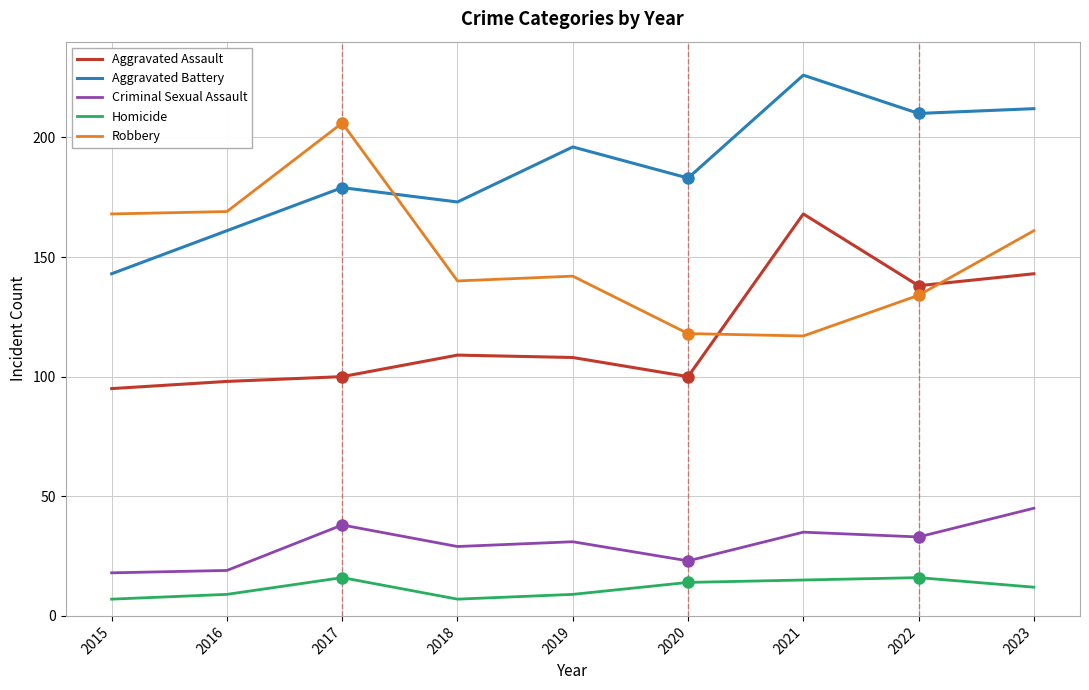

Is it true that Robbery equals 73 at 2018?

False